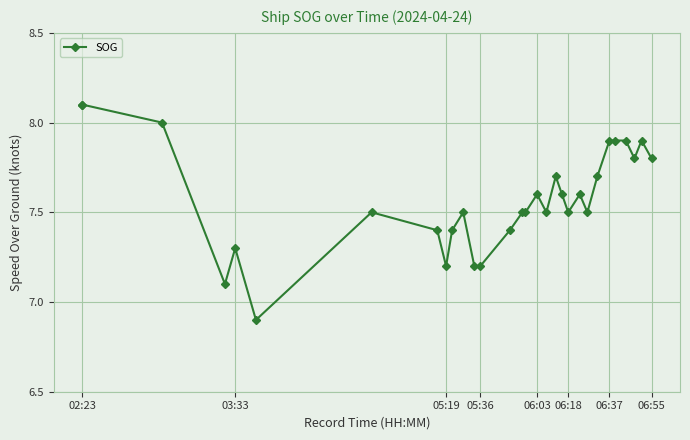

How many categories are shown in the chart?

30